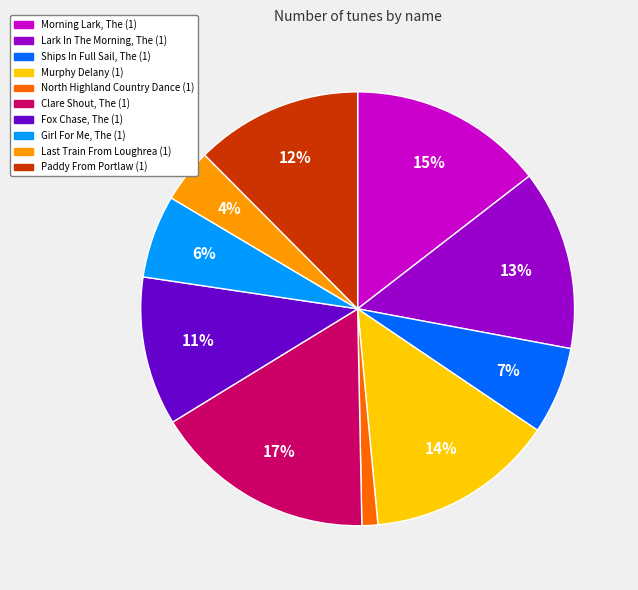

To the nearest percent, what is the average slice percentage?

10%